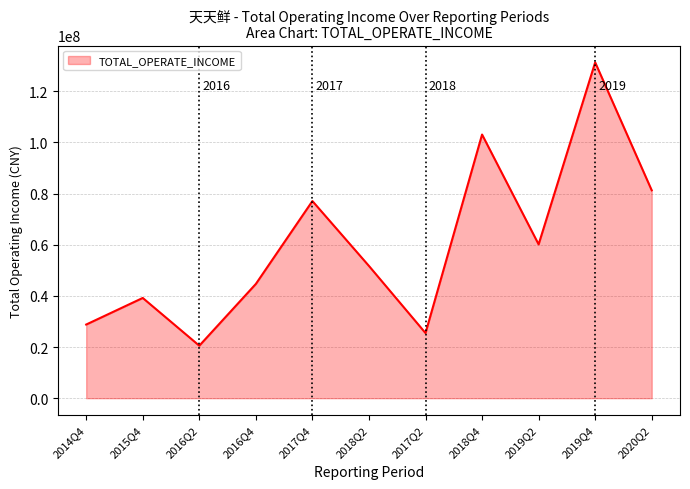

How many interior local valleys (lower than both neighbors) does the data have?

3